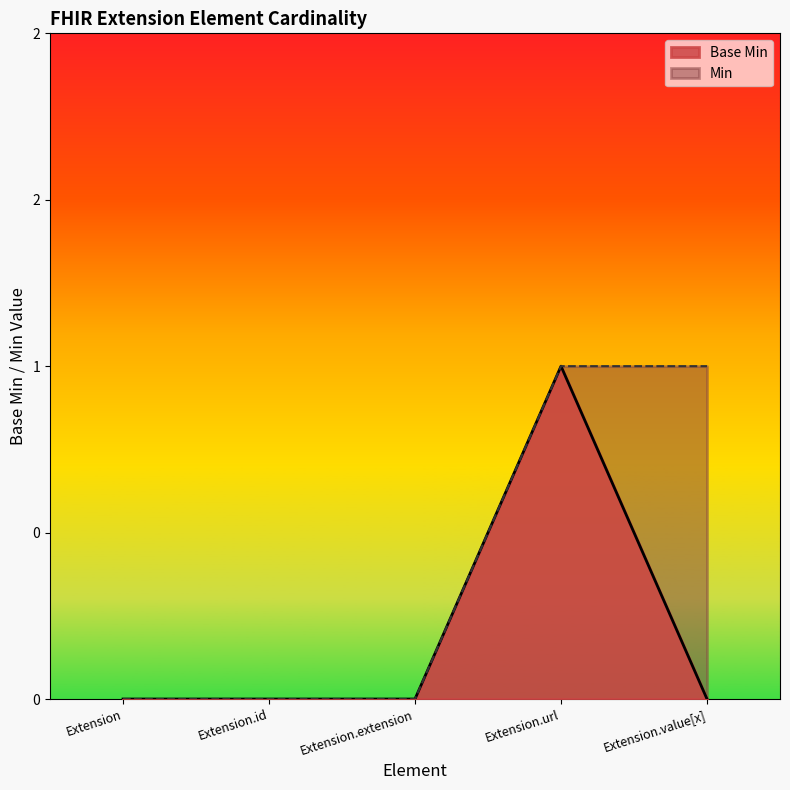

At which category does the data reach its first local peak?

Extension.url